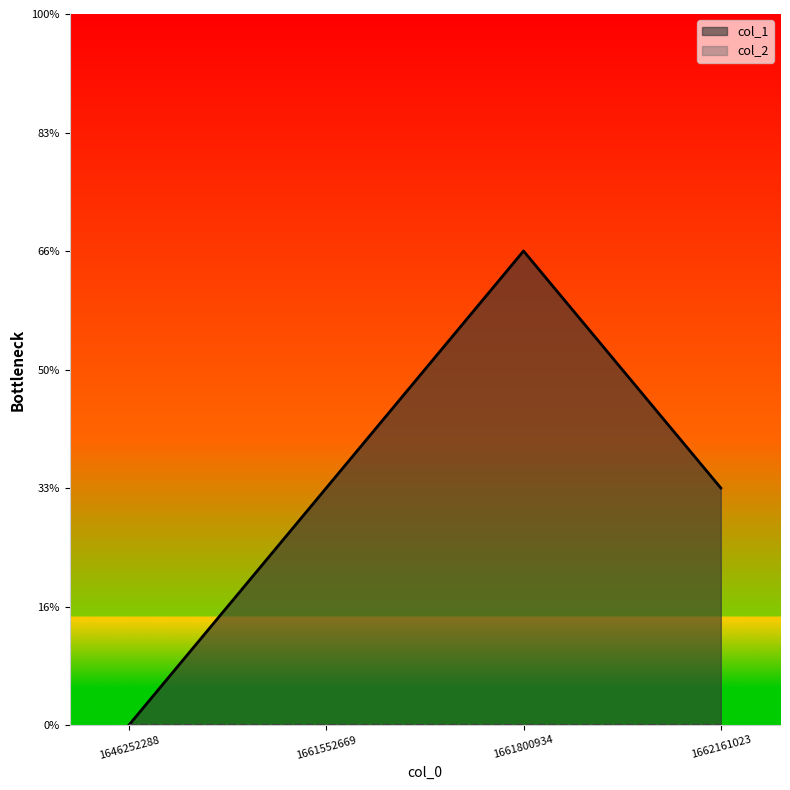

The value at 1646252288 is 0. True or false?

True